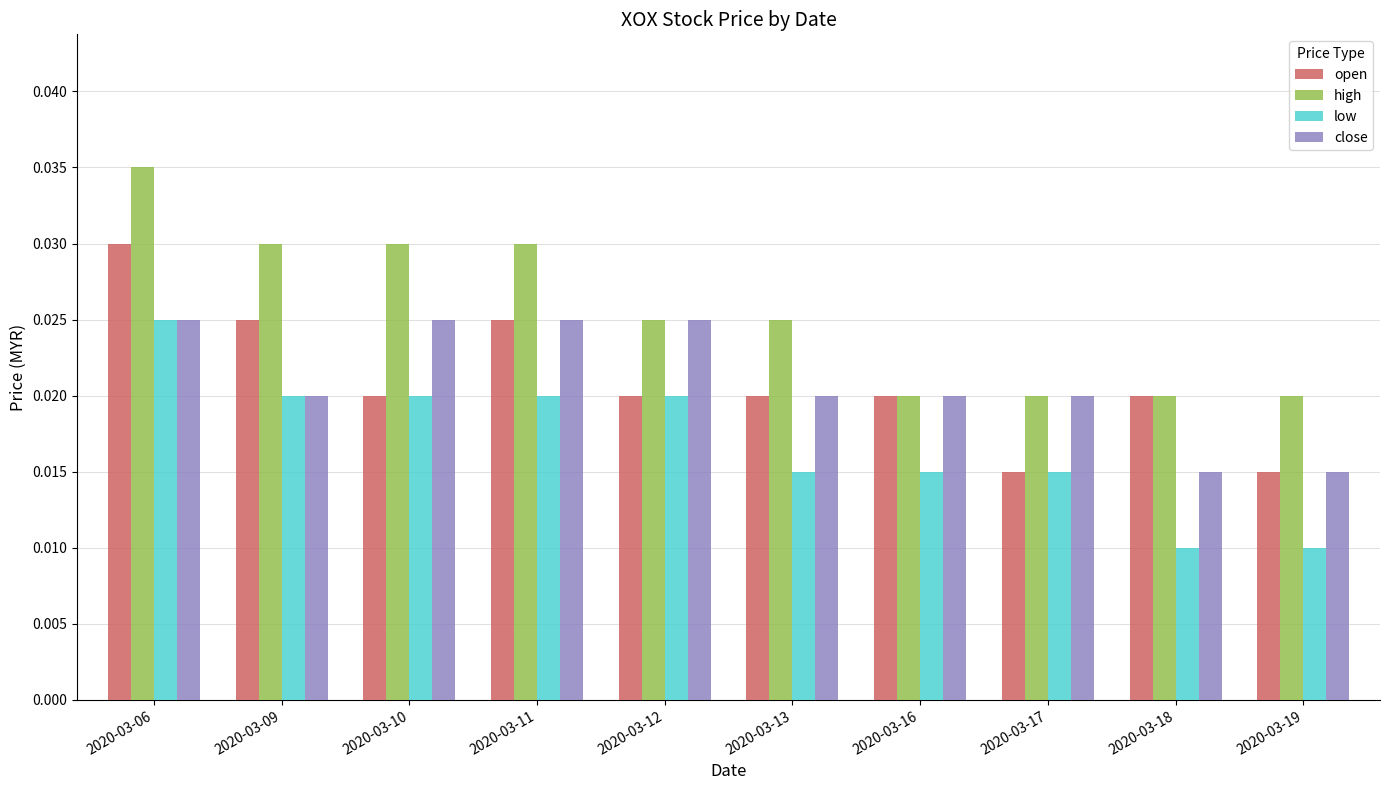

Does the chart contain stacked bars?

No